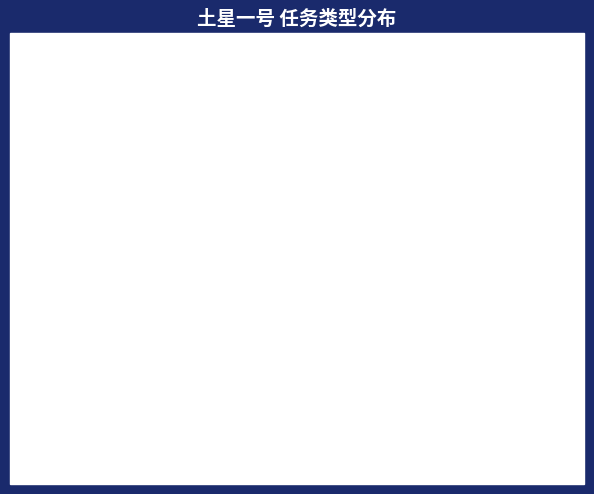

To the nearest percent, what is the difference between the S-IVB and 轨道 slice percentages?

88%